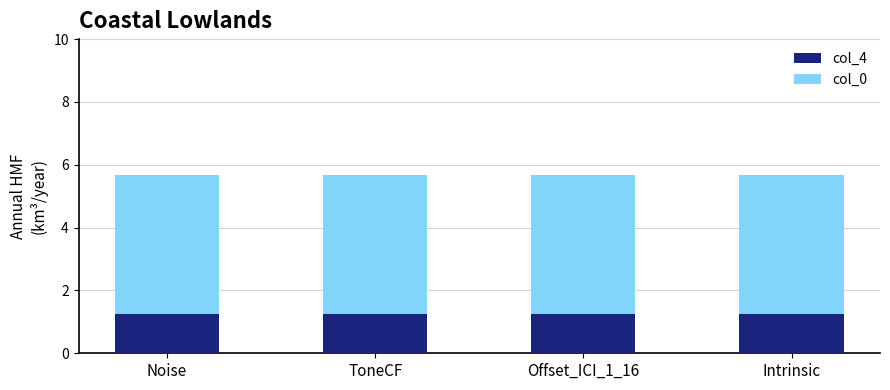

Is it true that col_4 equals 0.3 at Intrinsic?

False